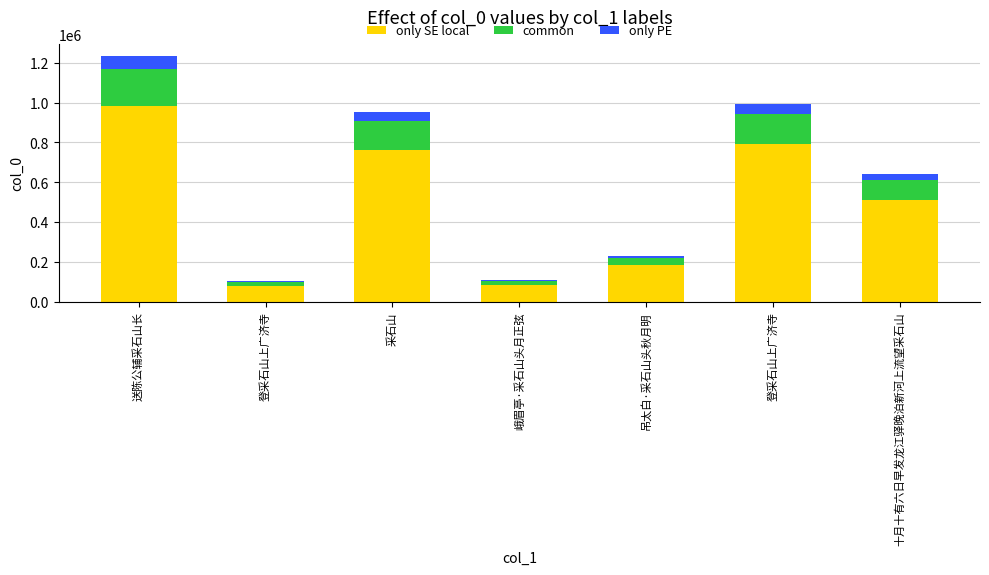

How many distinct data groups are displayed?

3